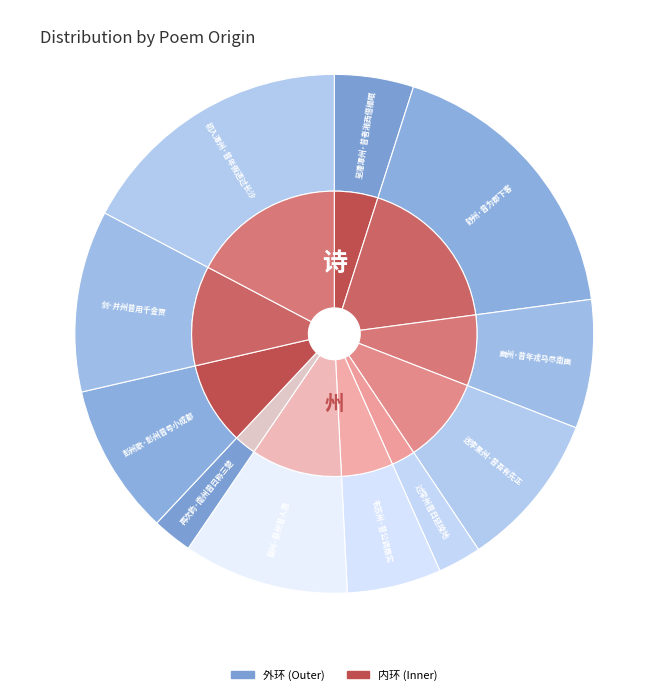

To the nearest percent, what is the average slice percentage?

9%